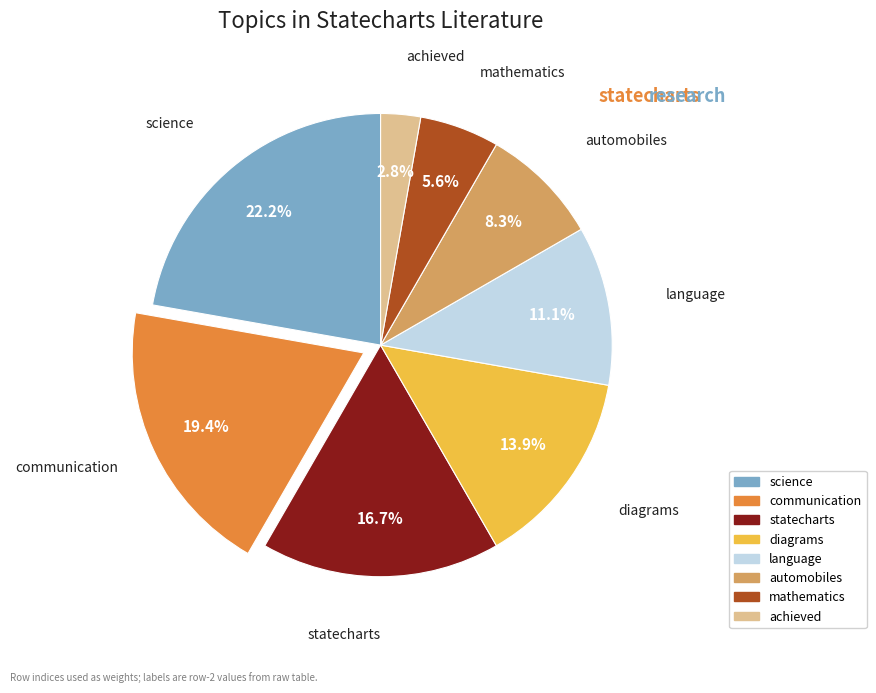

To the nearest percent, what is the combined percentage of language and achieved?

14%